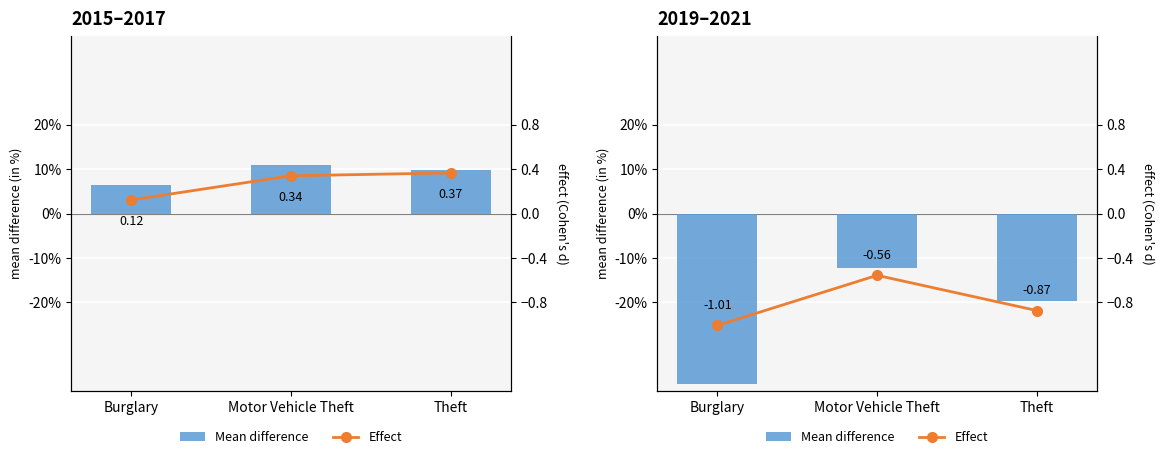

Where is Mean difference nearest to the value -25?

Theft